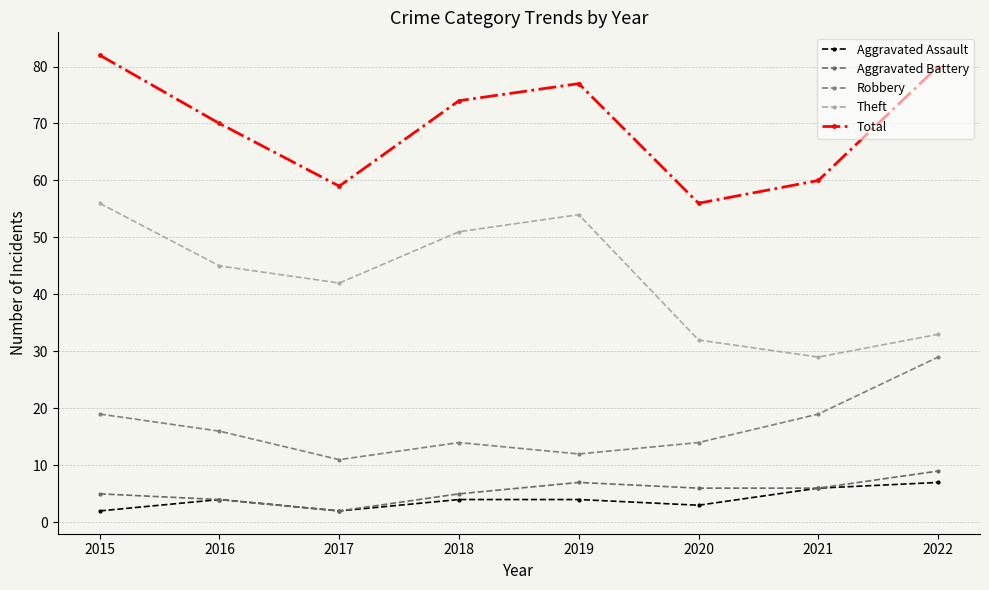

At 2020, list the series in order from smallest to largest.

Aggravated Assault, Aggravated Battery, Robbery, Theft, Total